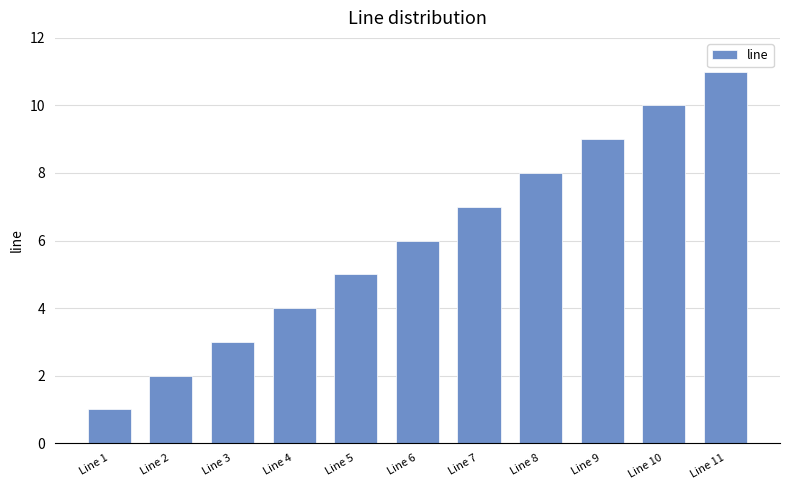

Reading left to right, list all the values displayed in this chart.

1	2	3	4	5	6	7	8	9	10	11